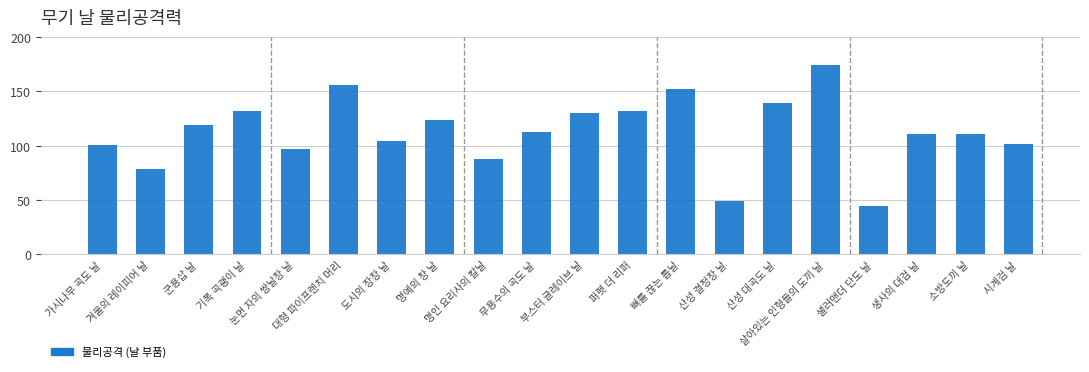

What is the value of the 16th bar from the left?

174